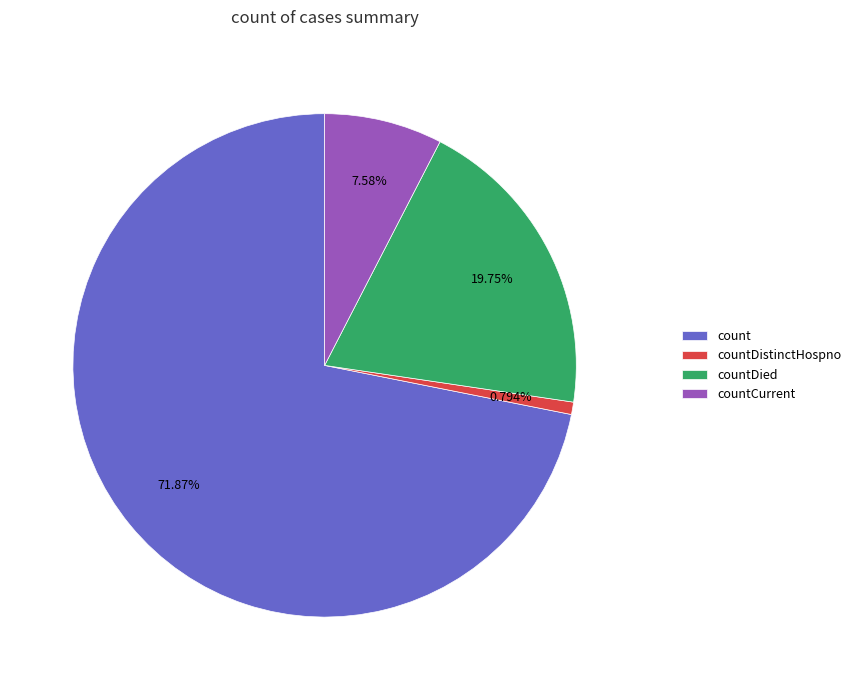

What percentage is the countDied slice, to the nearest percent?

20%